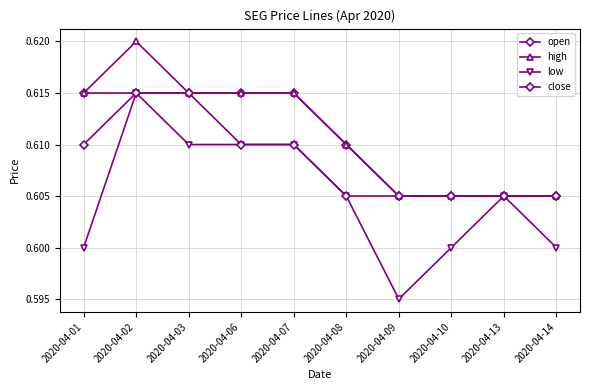

What is the total value across all series at 2020-04-02?

2.5